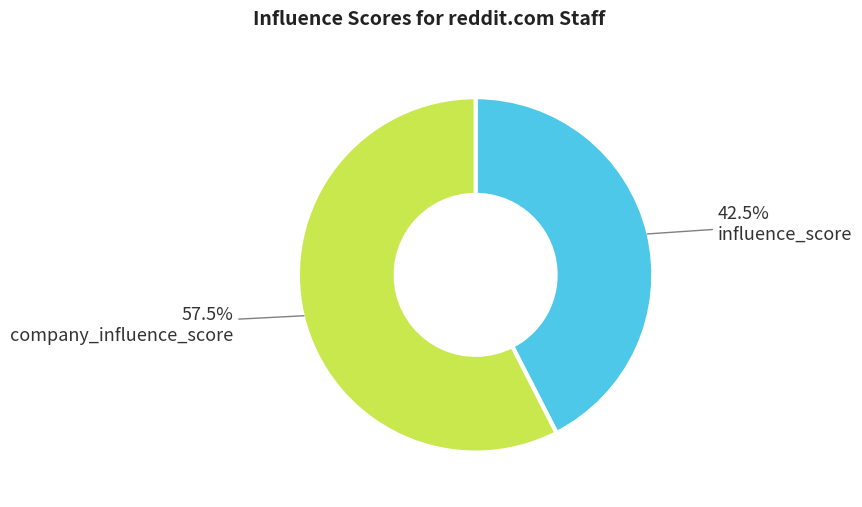

Does any single category account for the majority?

Yes